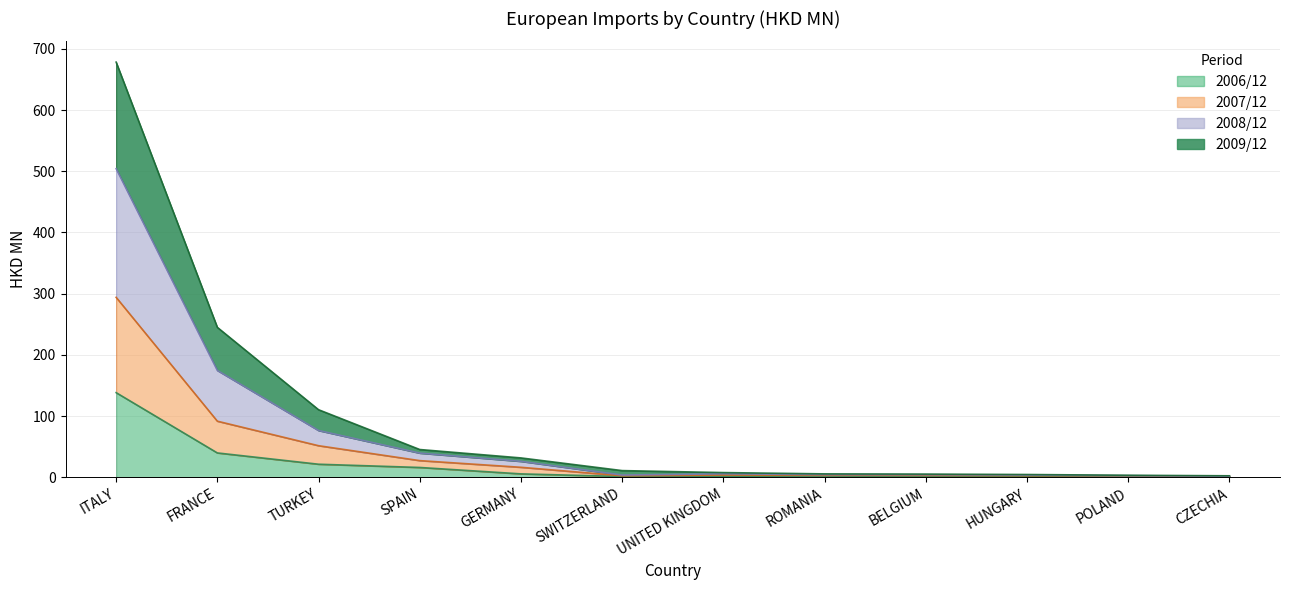

The value of 200712 at SPAIN is 11.6. True or false?

False